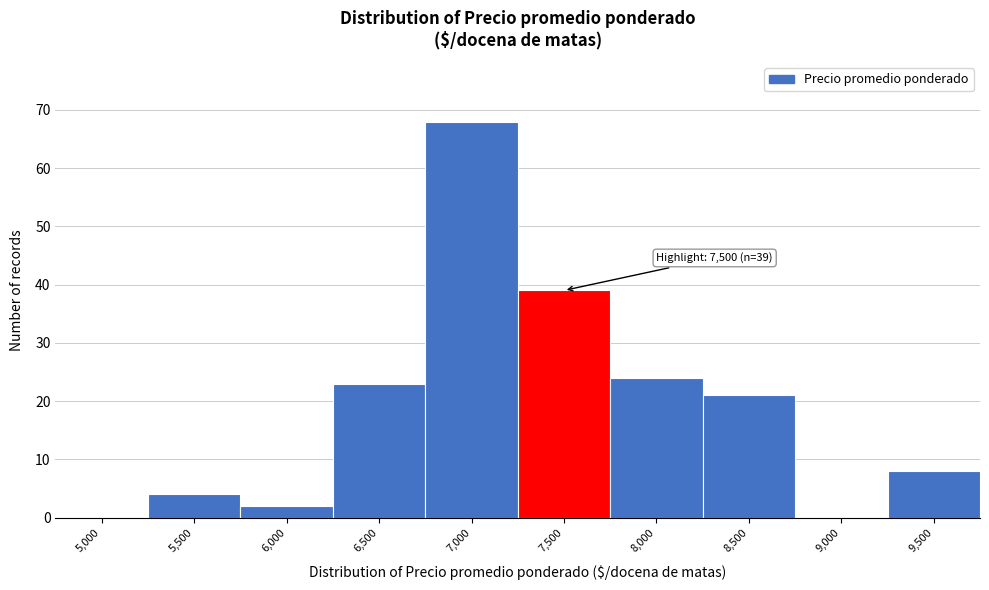

Reading left to right, list all the values displayed in this chart.

5,000=0	5,500=4	6,000=2	6,500=23	7,000=68	7,500=39	8,000=24	8,500=21	9,000=0	9,500=8